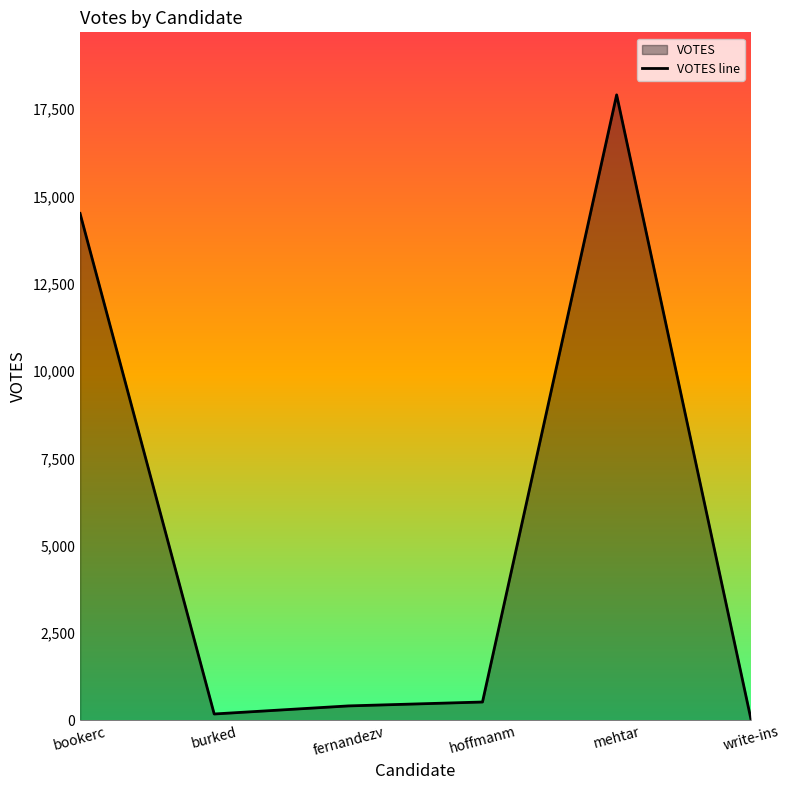

Which label corresponds to the smallest value in the chart?

write-ins